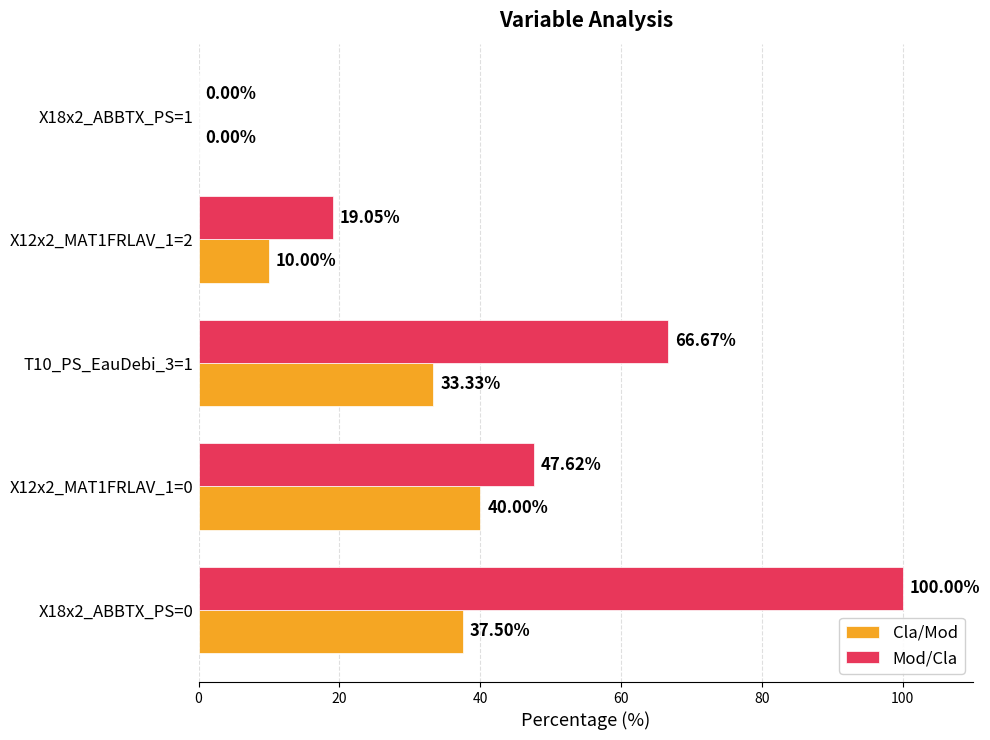

What is the average value of the Cla/Mod series?

24.2